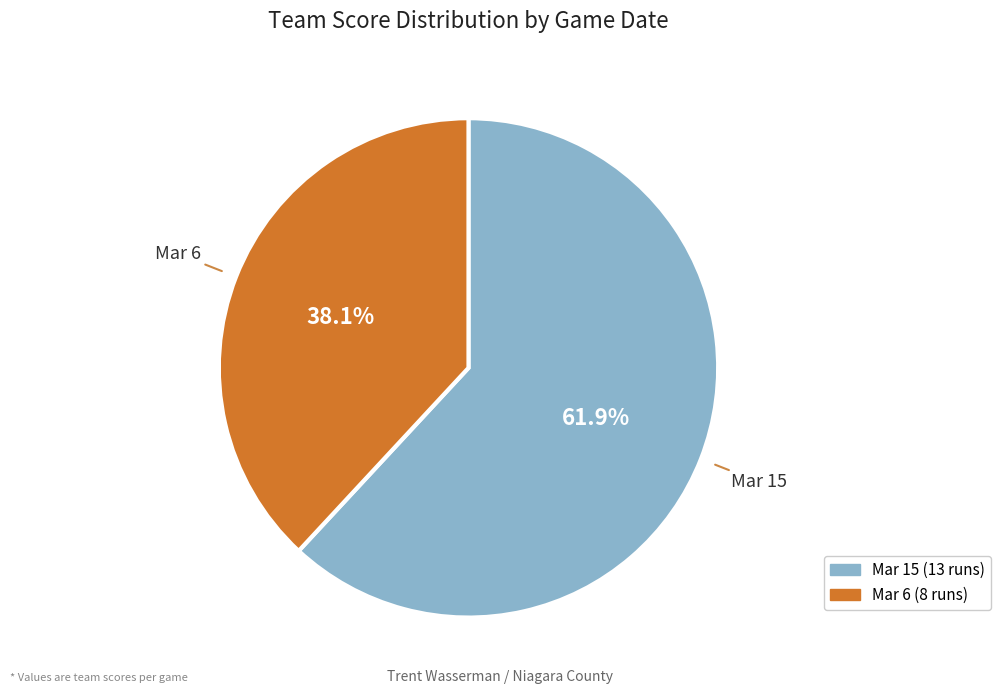

Which slice is the largest?

Mar 15